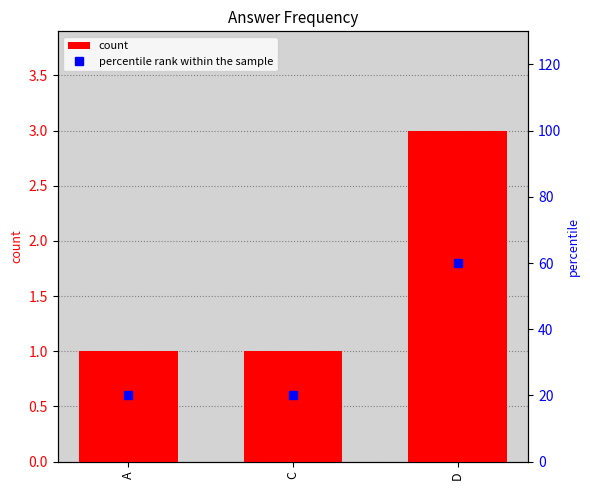

Reading right to left, list all the values displayed in this chart.

D=3	C=1	A=1